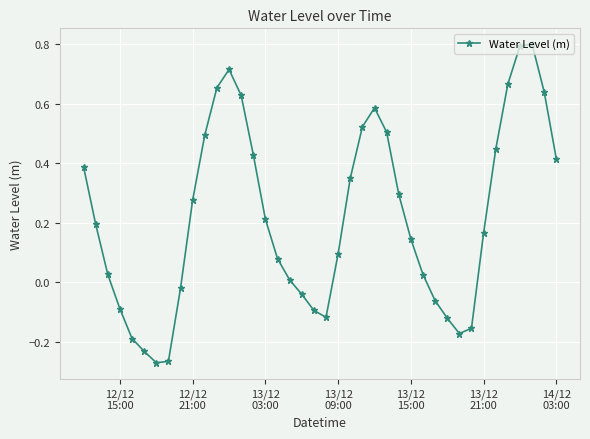

True or false: the data has more than 2 interior local peaks.

True